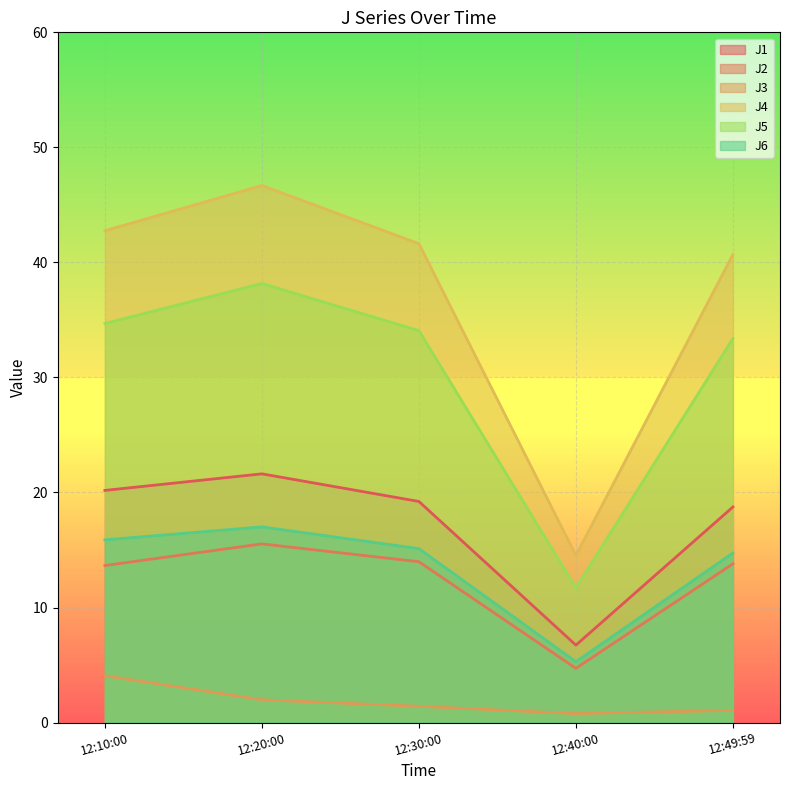

What is the difference between the J1 values at 12:30:00 and 12:40:00?

12.5